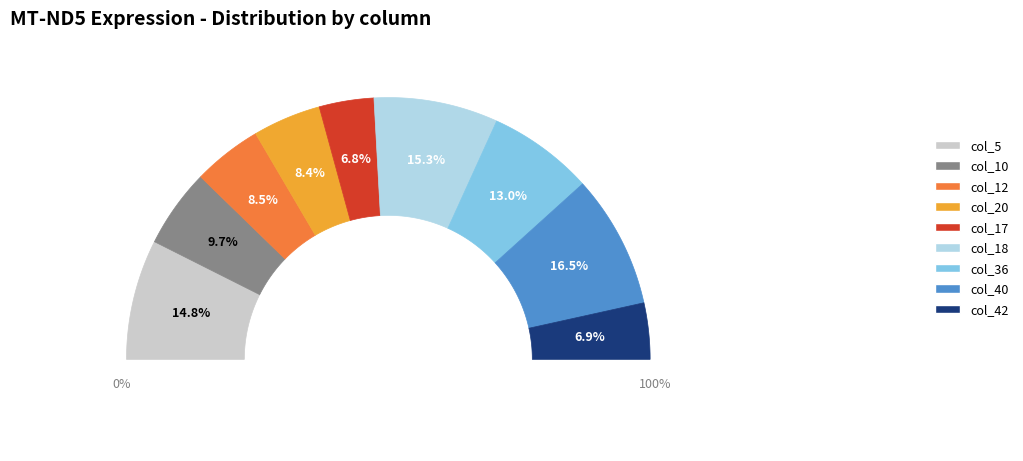

Combined, do col_5 and col_18 account for over 50%?

No